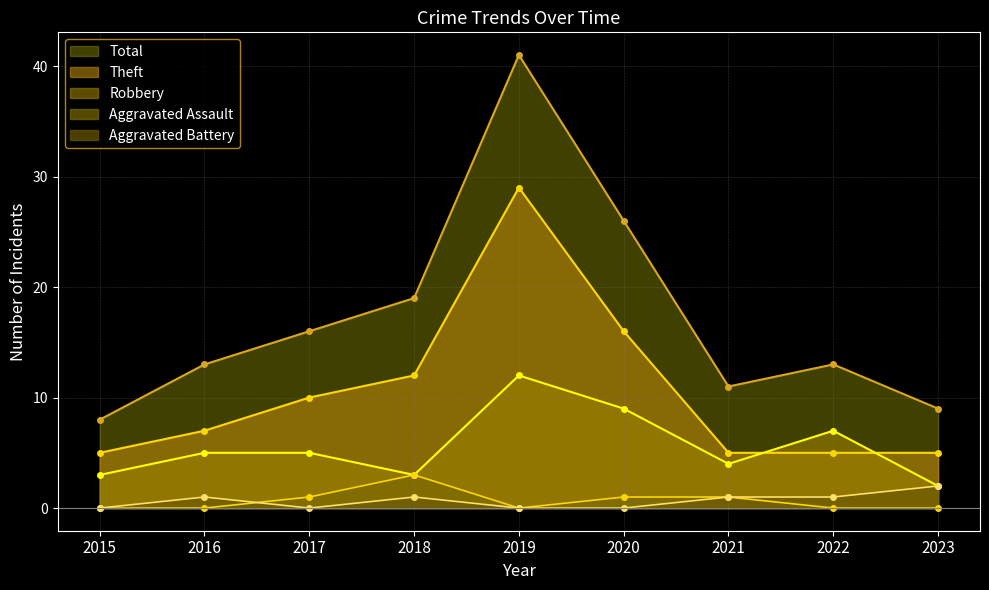

How many distinct data groups are displayed?

5